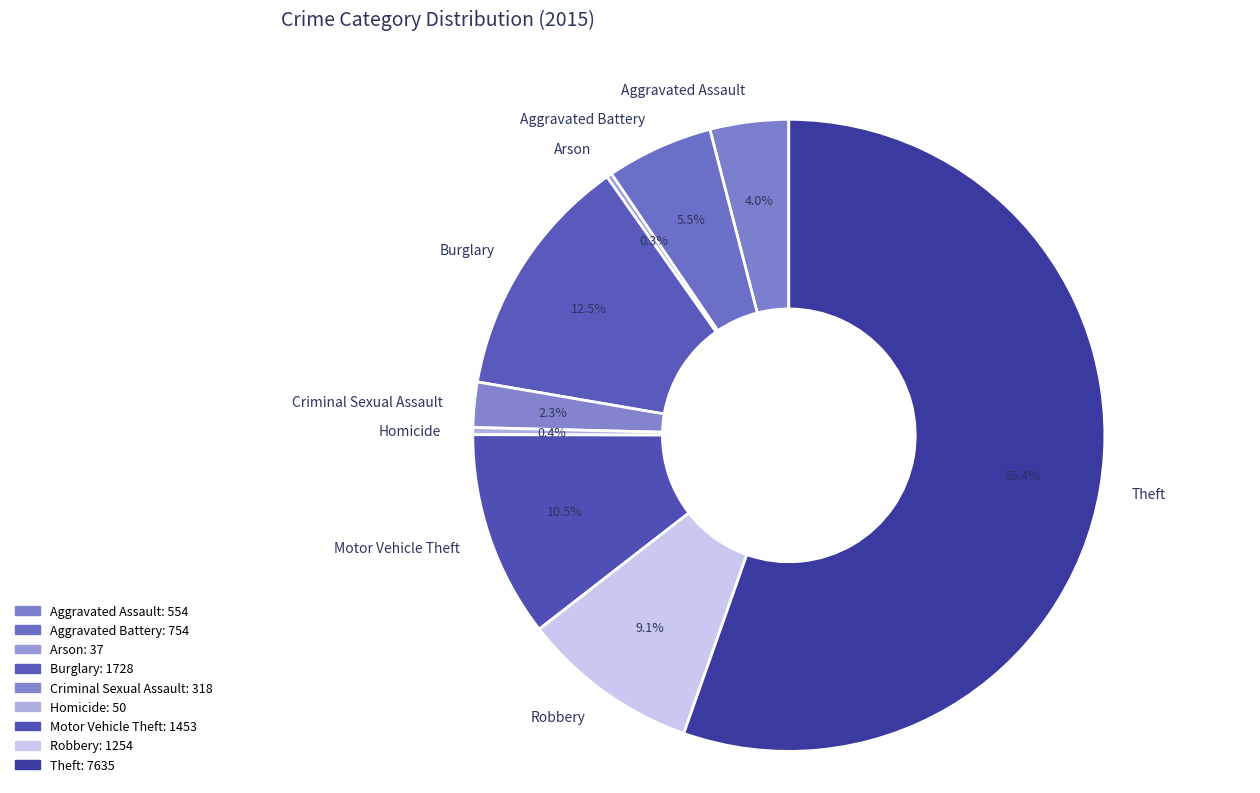

To the nearest percent, what is the combined percentage of Robbery and Burglary?

22%